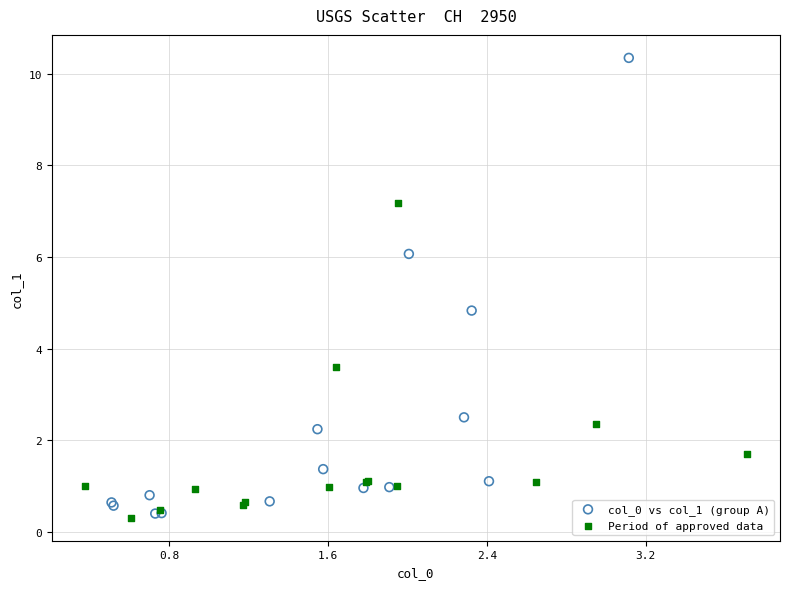

Which series has the largest Y range (max minus min)?

col_0 vs col_1 (group A)